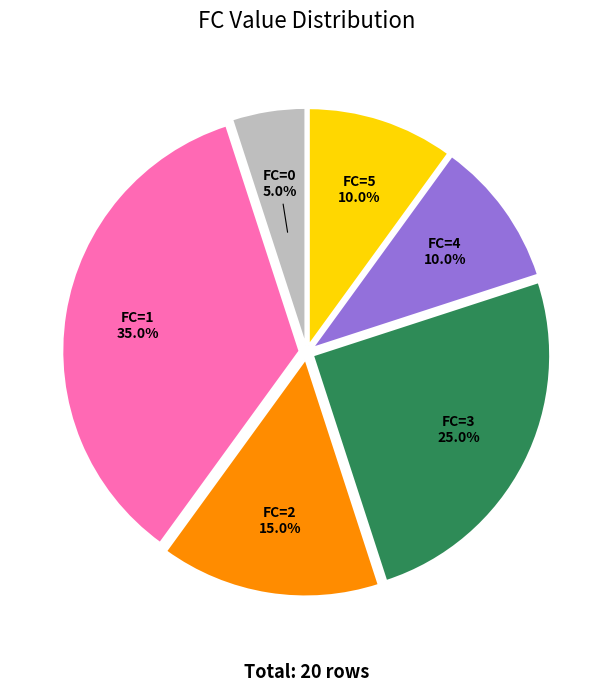

Is there a majority slice in this chart?

No